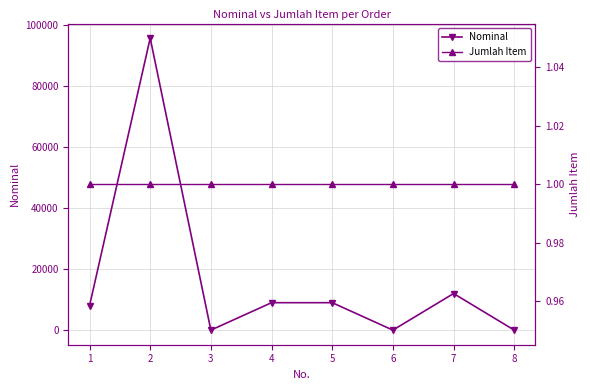

Rank the series at 2 from lowest to highest value.

Jumlah Item, Nominal